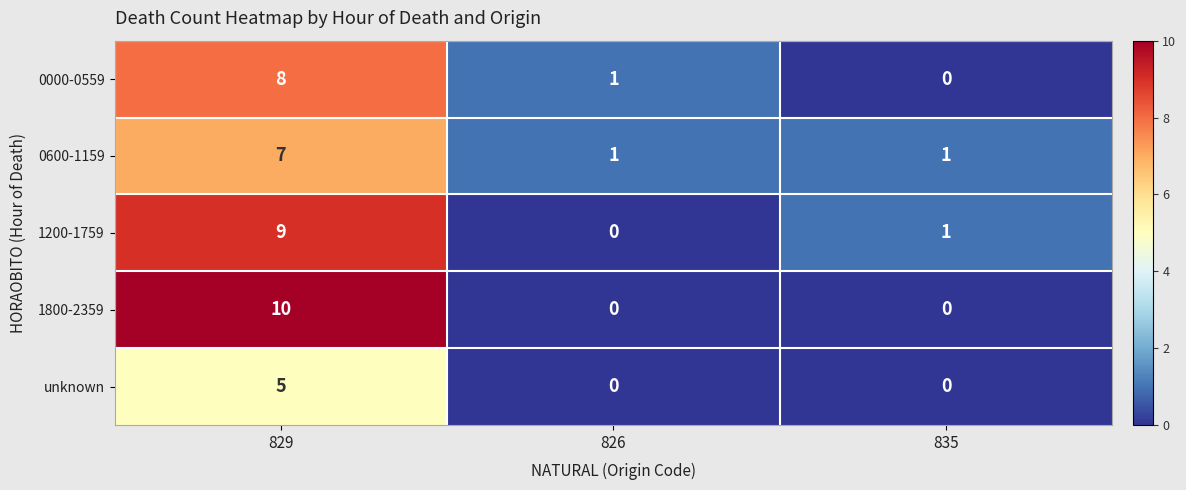

Which series has the widest spread of values?

1800-2359